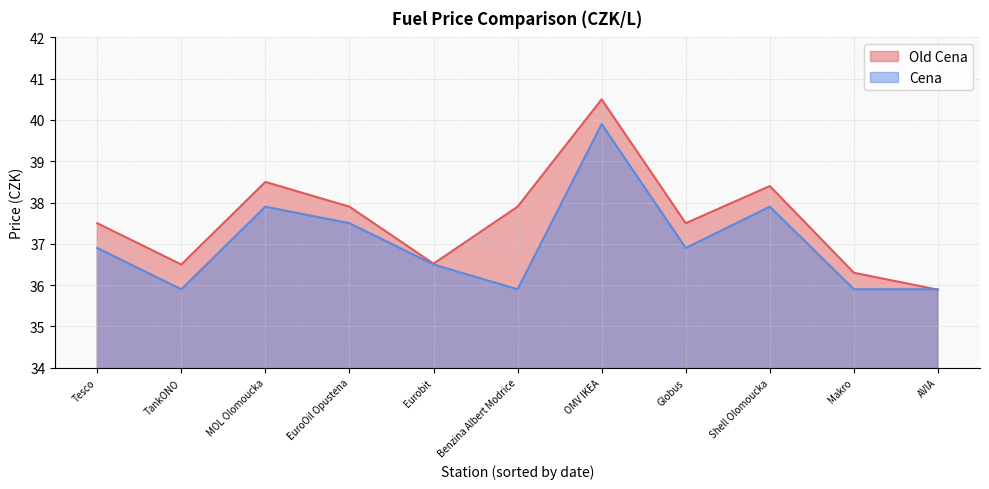

The Old Cena series shows 12.7 at 2023-03-16. True or false?

False